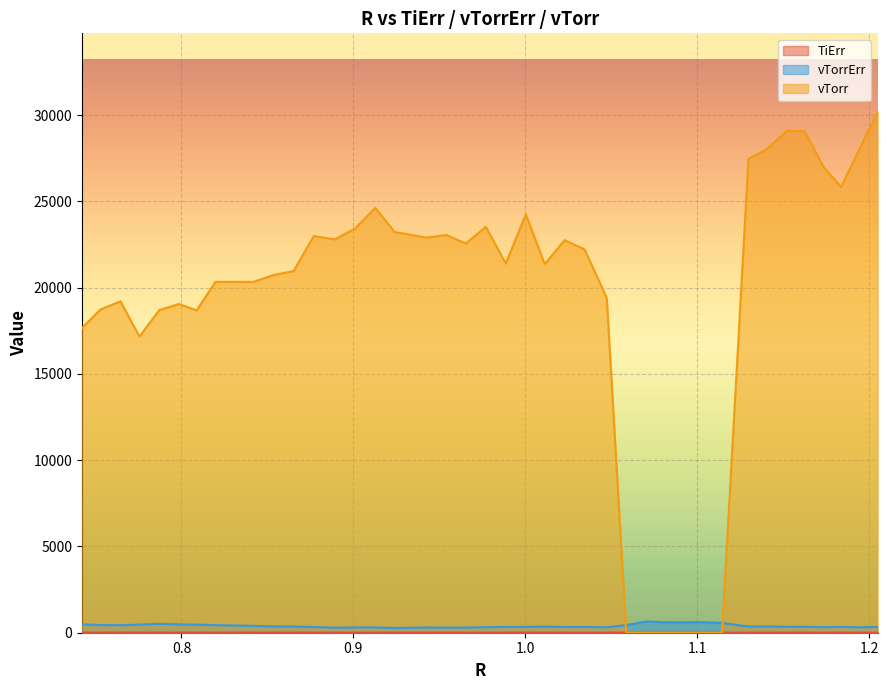

How many interior local valleys does the vTorrErr series have?

10